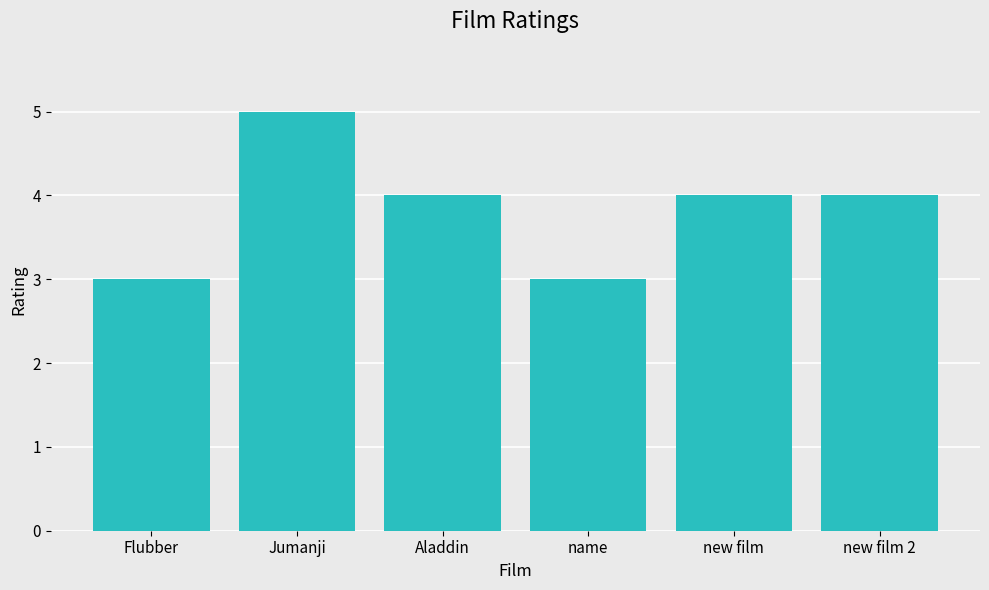

What position from the left is new film?

5